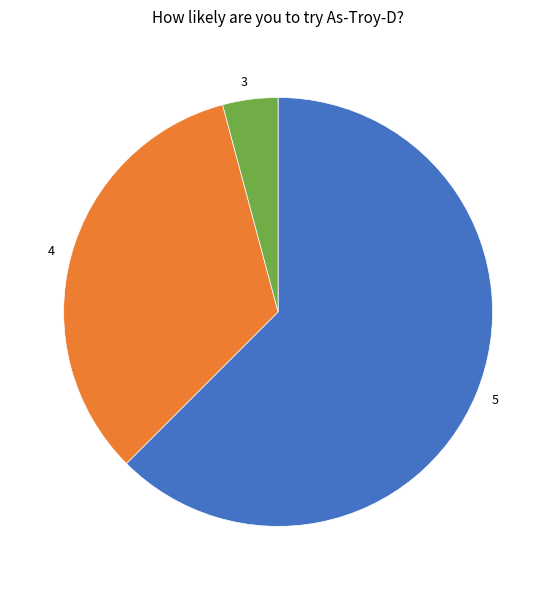

What is the smallest slice in the pie chart?

3